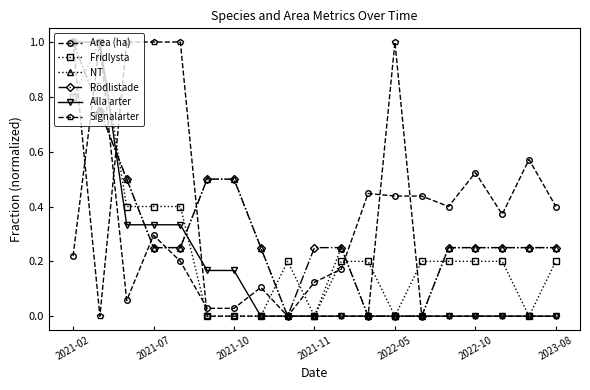

At how many categories does at least one series exceed 0?

19